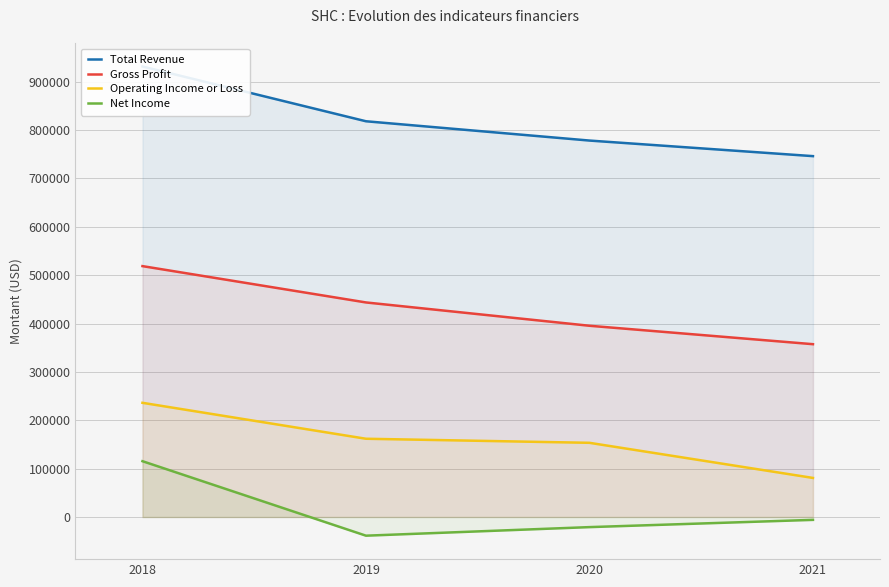

Reading right to left, what are all the values shown in this chart?

Total Revenue: 746100	778300	818200	931500
Gross Profit: 357300	395400	443600	518700
Operating Income or Loss: 80800	153400	161800	236100
Net Income: -5900	-20900	-38600	115400